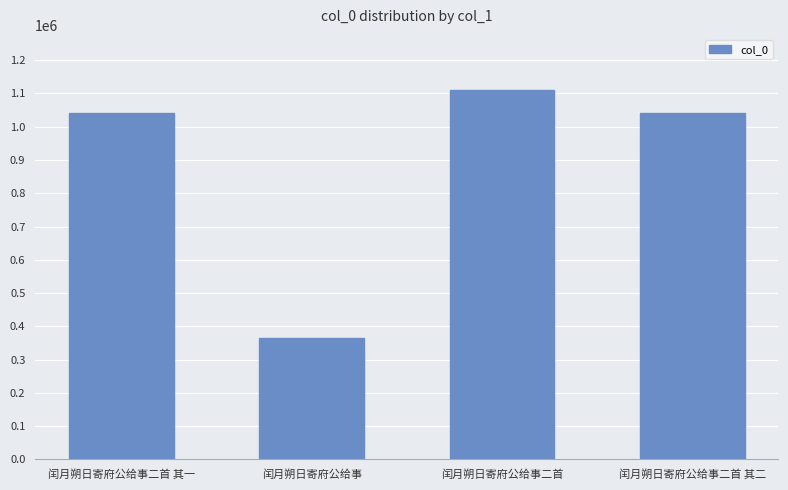

What is the difference between the maximum and second lowest values?

67860